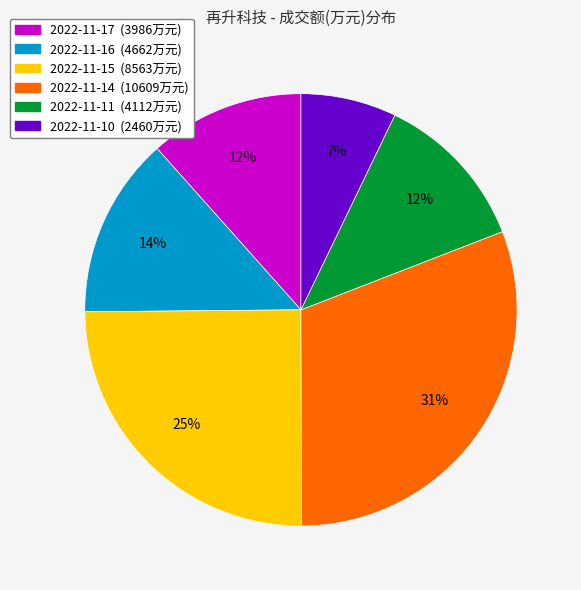

Does any single category account for the majority?

No